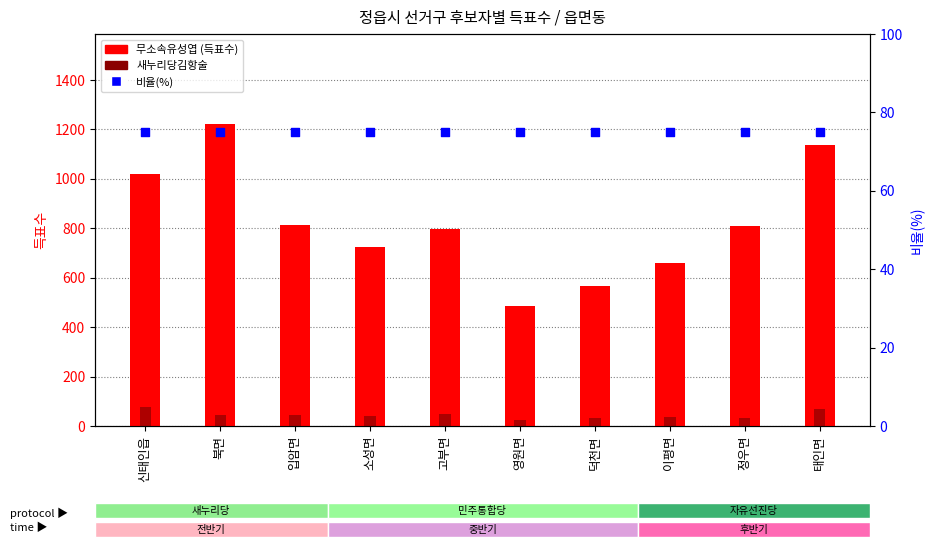

What is the total value across all series at 태인면?

1279